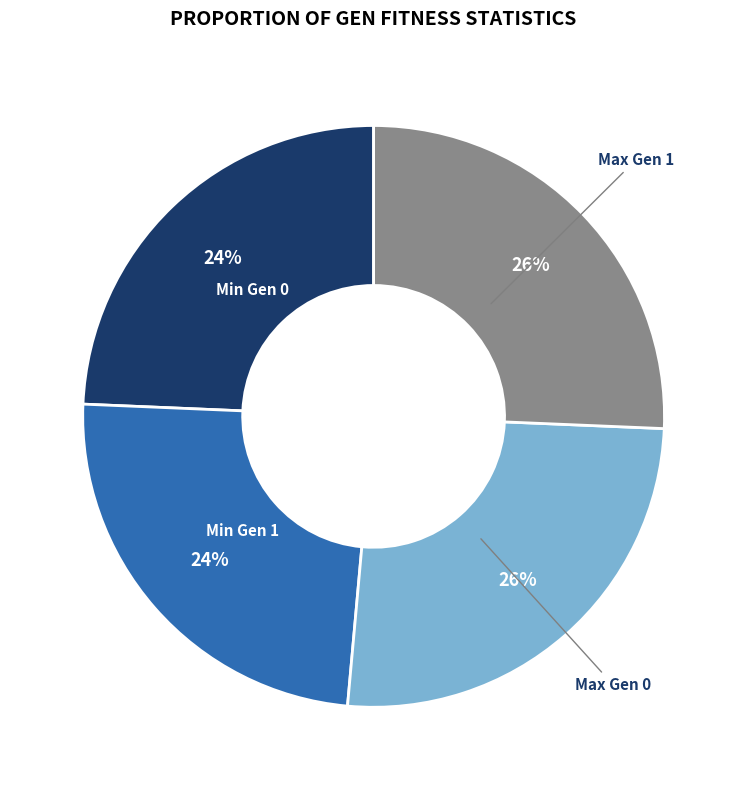

To the nearest percent, what is the average slice percentage?

25%